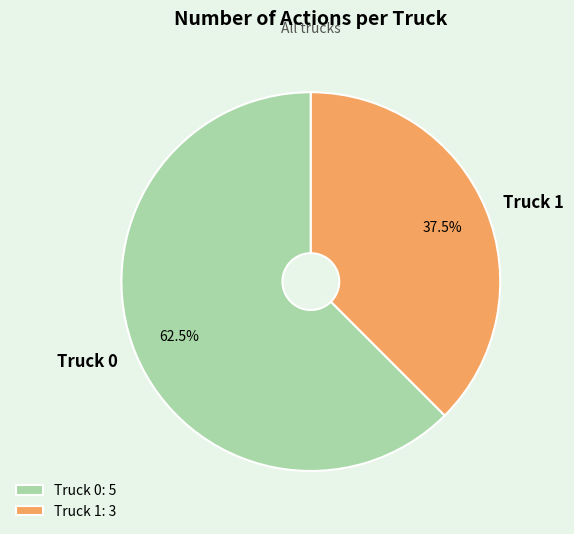

Does Truck 1 represent more than half of the total?

No